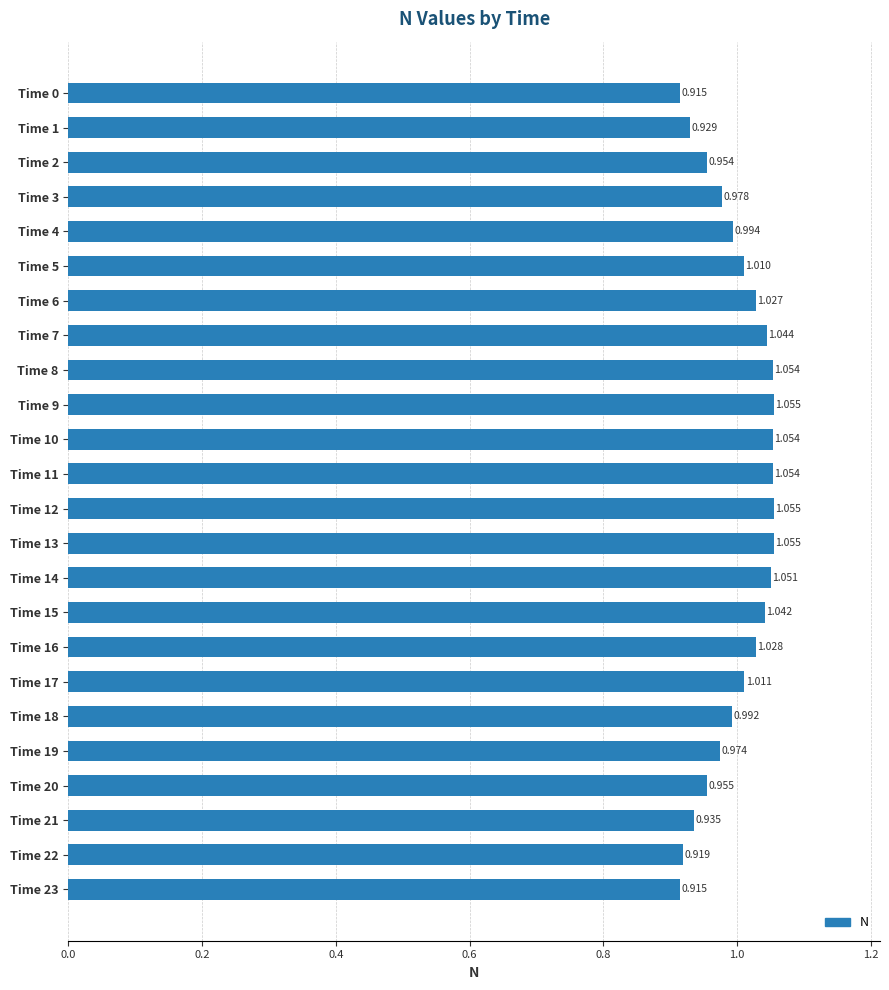

Are the bars horizontal?

Yes